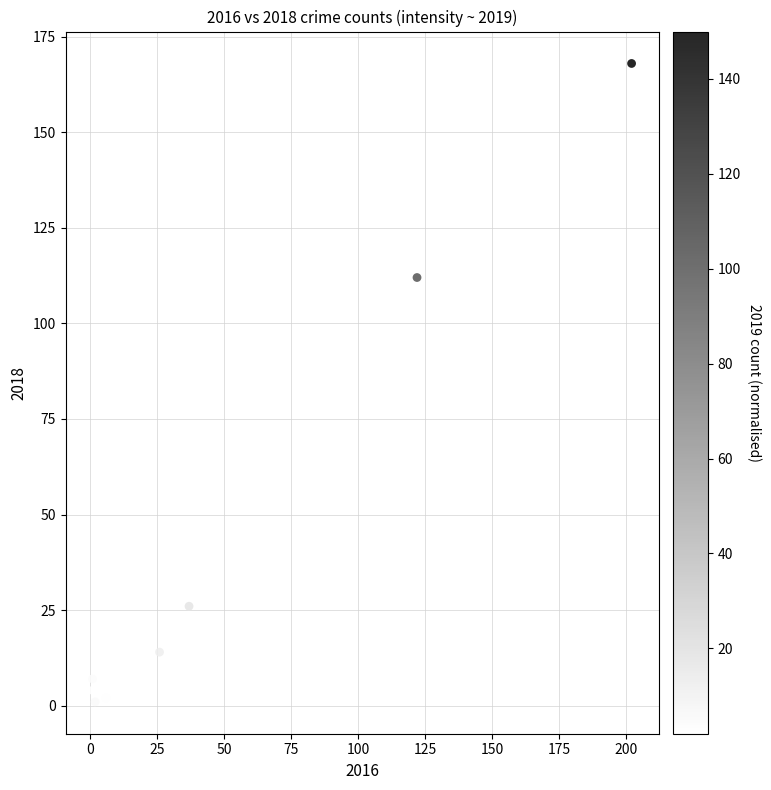

What is the average X value?

45